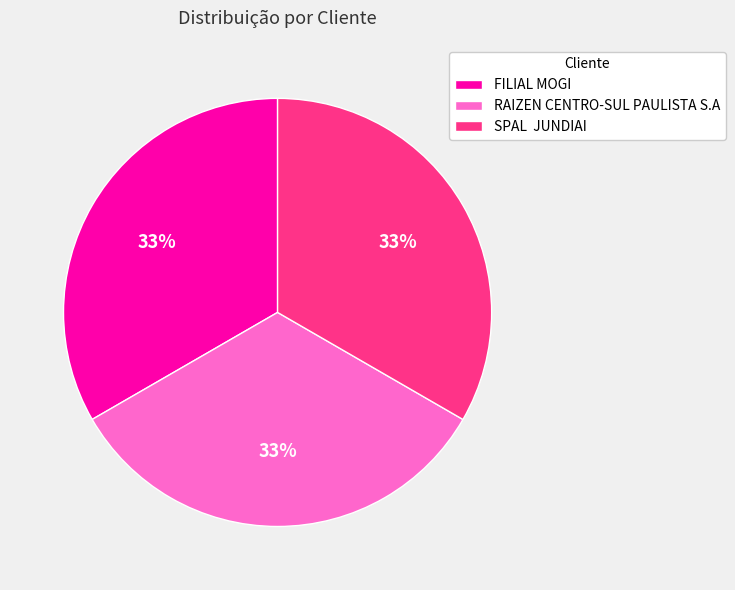

Is it true that FILIAL MOGI is 40% of the pie?

False